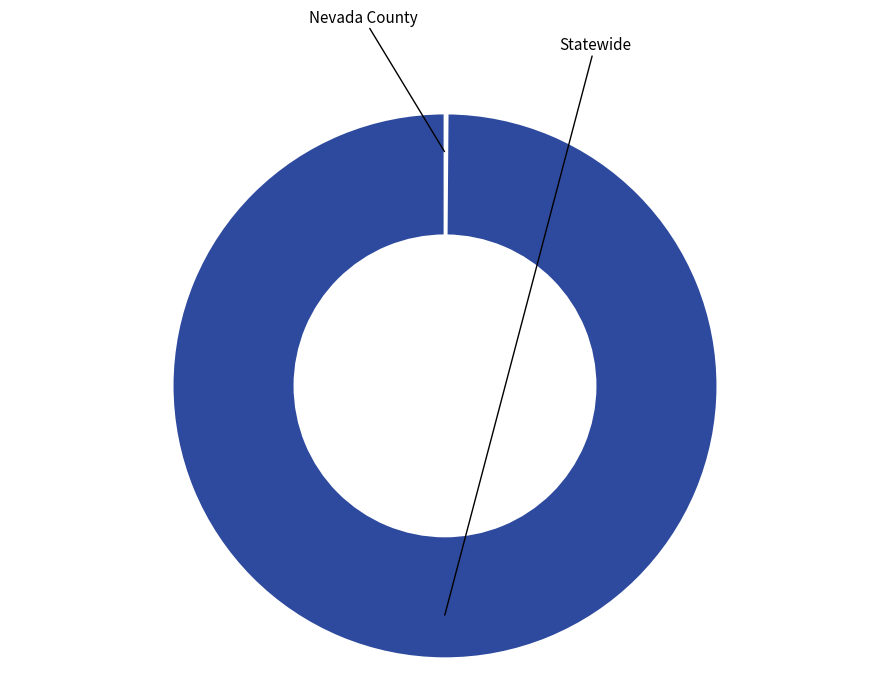

What is the total percentage of Statewide and Nevada County?

100.0%